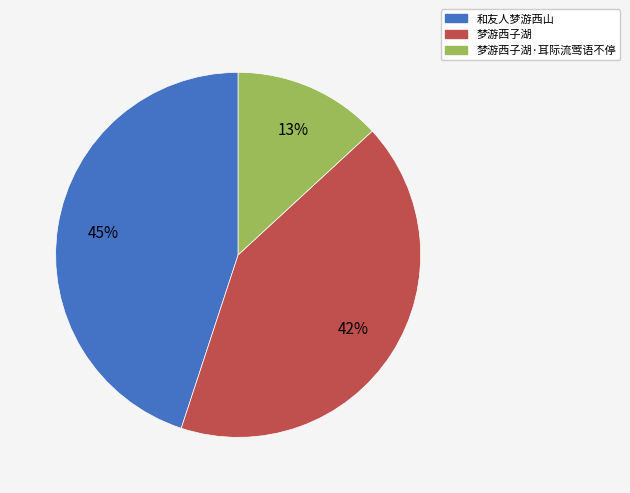

Is there a majority slice in this chart?

No